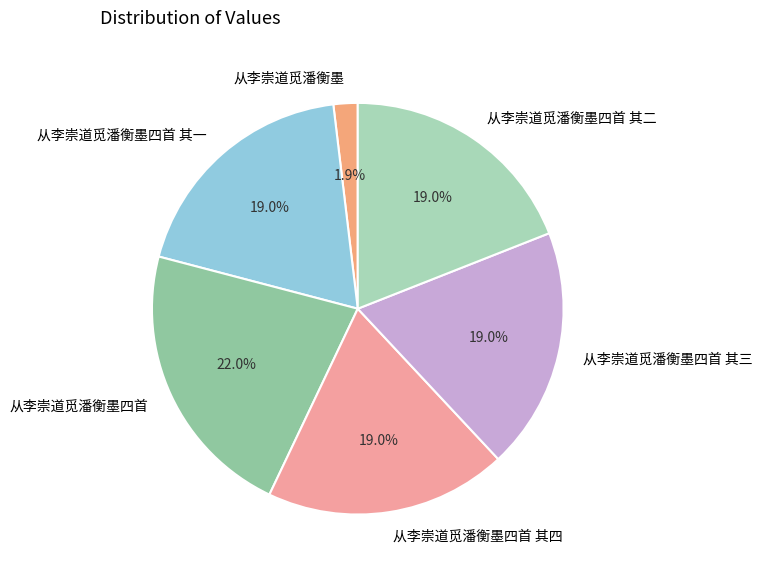

Does 从李崇道觅潘衡墨四首 represent more than half of the total?

No